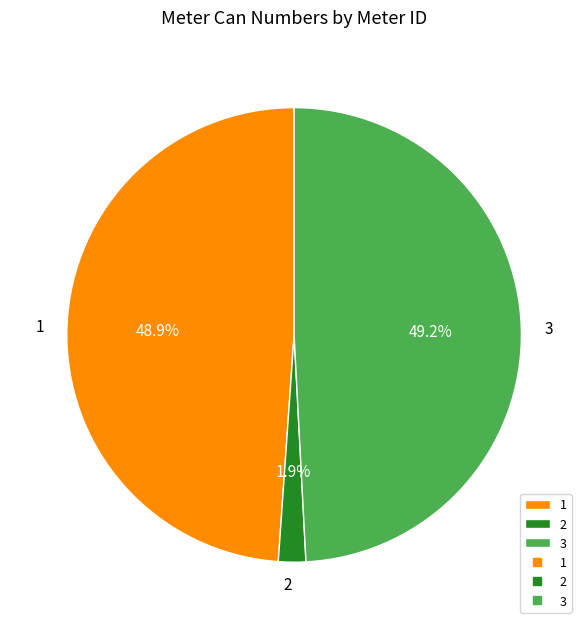

True or false: 3 accounts for 49% of the total.

True